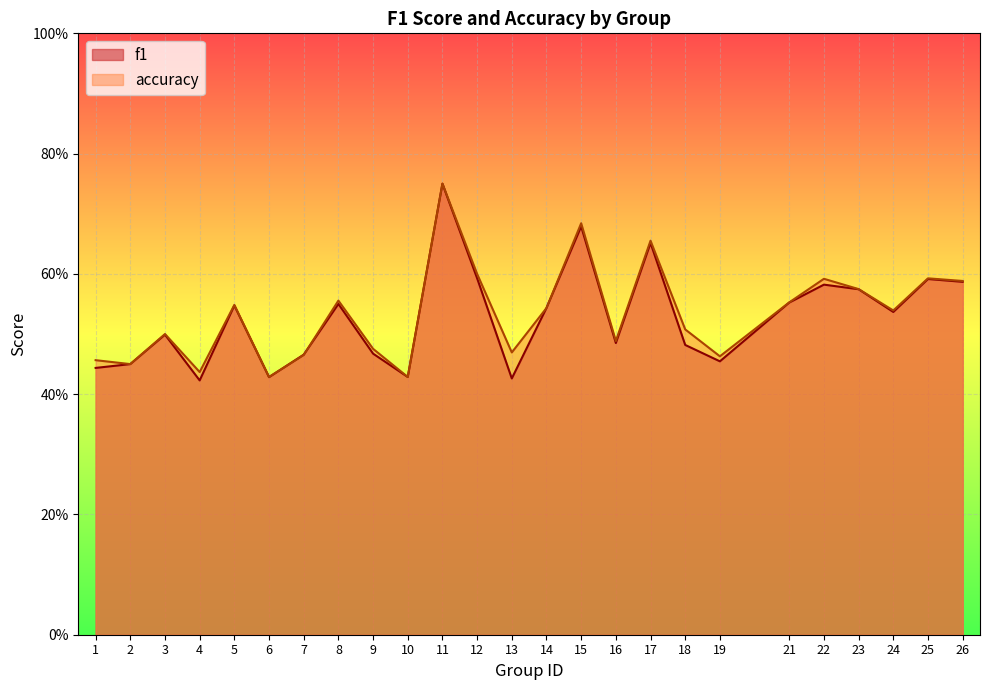

Between 4 and 15, which series saw the biggest shift?

f1